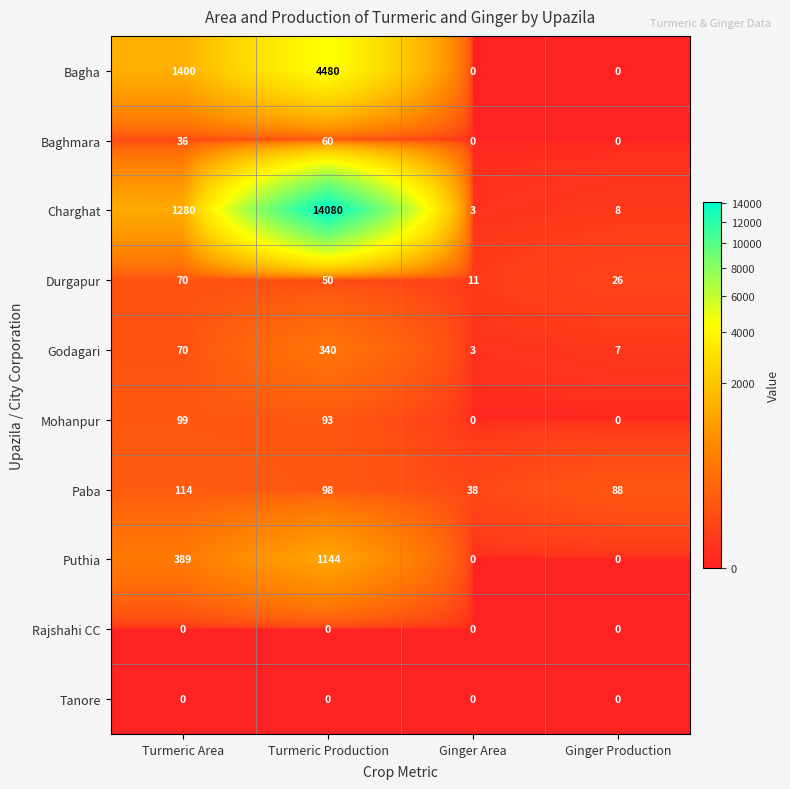

What is the difference between the maximum and minimum values in the Puthia series?

1144